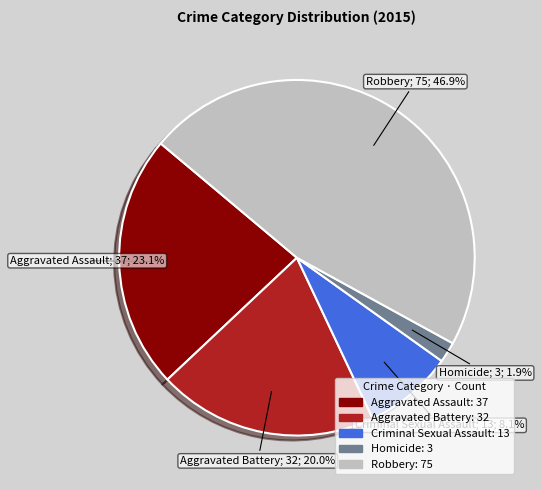

The Homicide slice represents 2% of the pie. True or false?

True